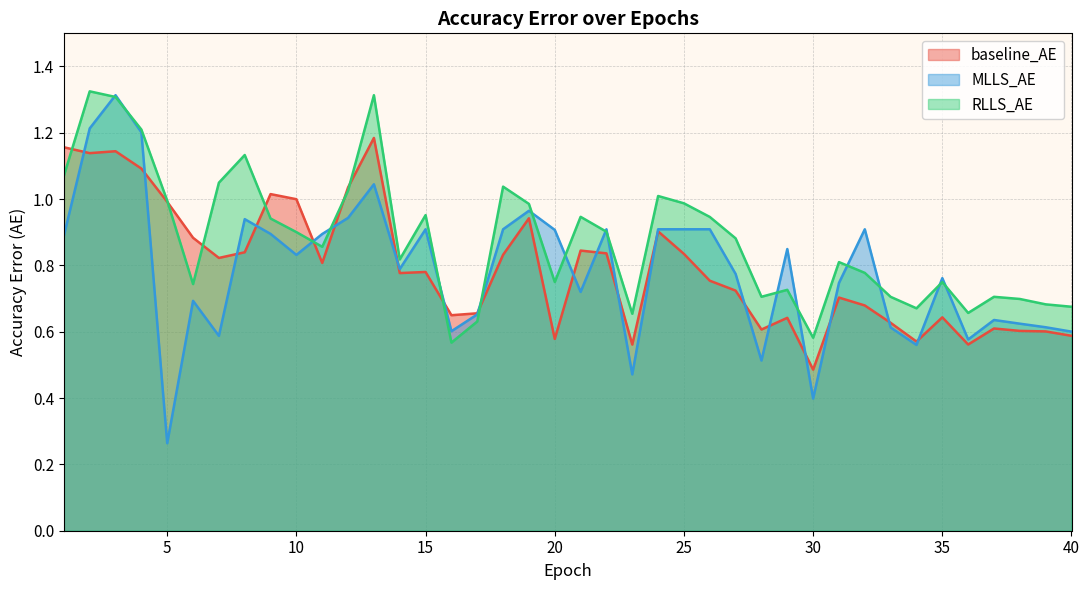

At 12, list the series in order from largest to smallest.

baseline_AE, RLLS_AE, MLLS_AE